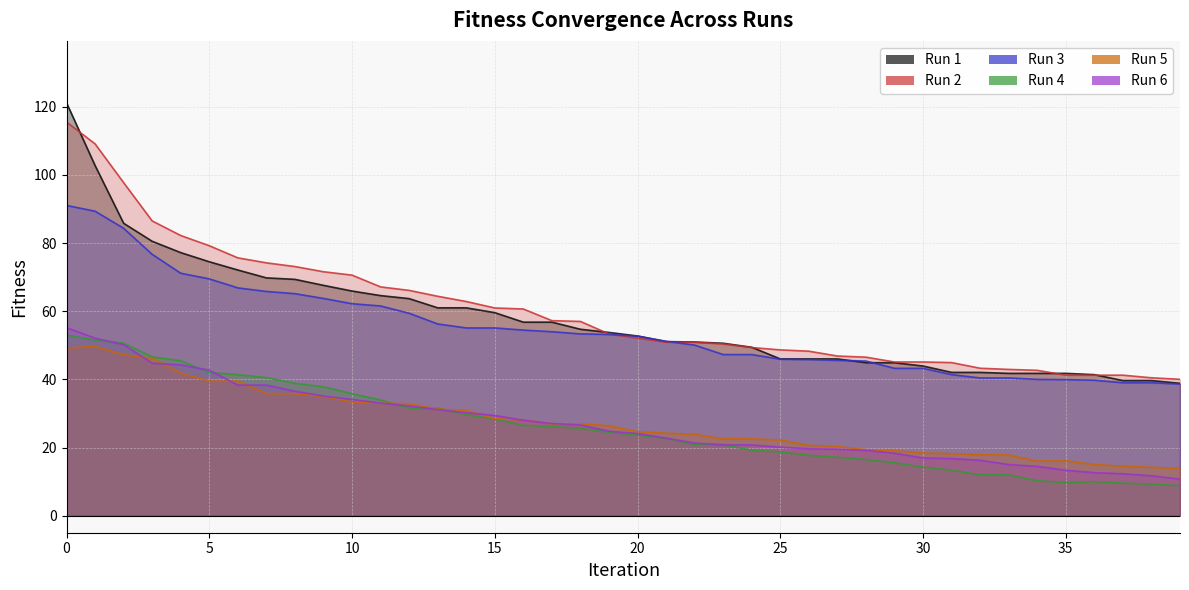

True or false: fitness_2 has more than 2 points higher than both neighbors.

False